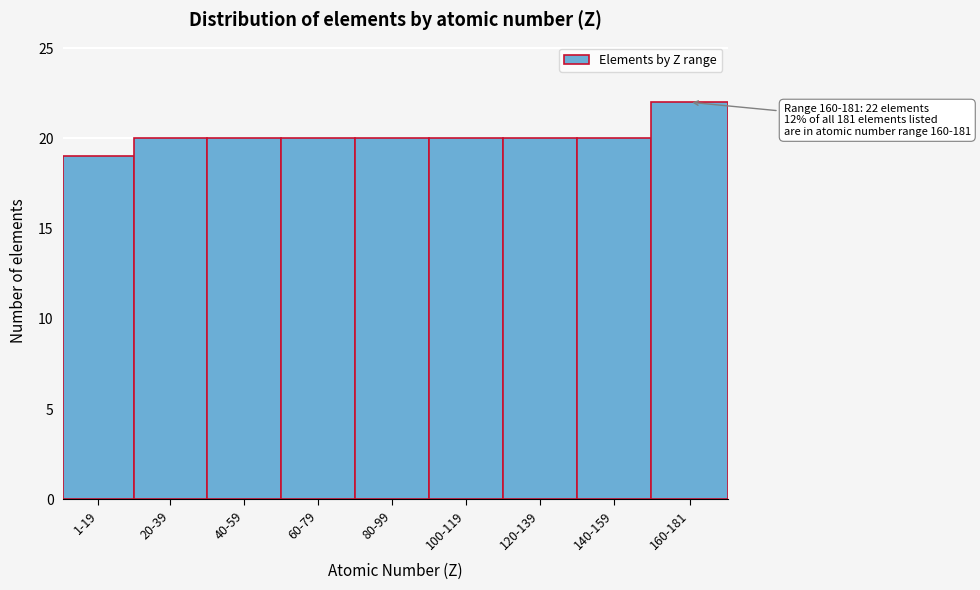

Reading left to right, what are all the values shown in this chart?

1-19=19	20-39=20	40-59=20	60-79=20	80-99=20	100-119=20	120-139=20	140-159=20	160-181=22